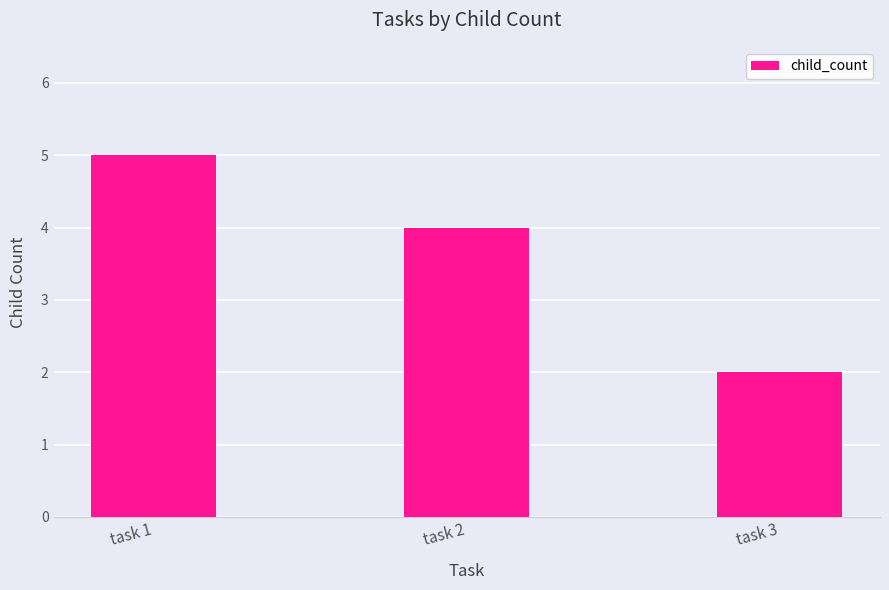

Which label corresponds to the smallest value in the chart?

task 3